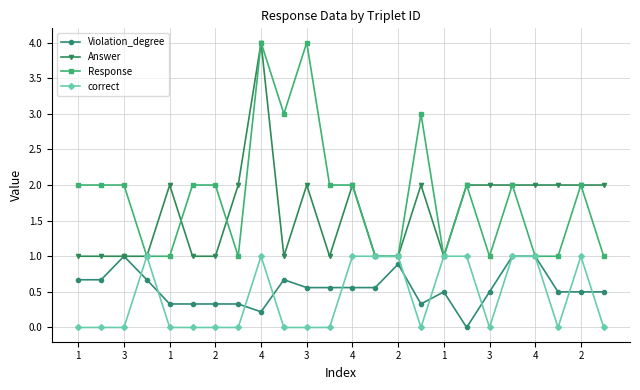

Does the chart have visible grid lines?

Yes